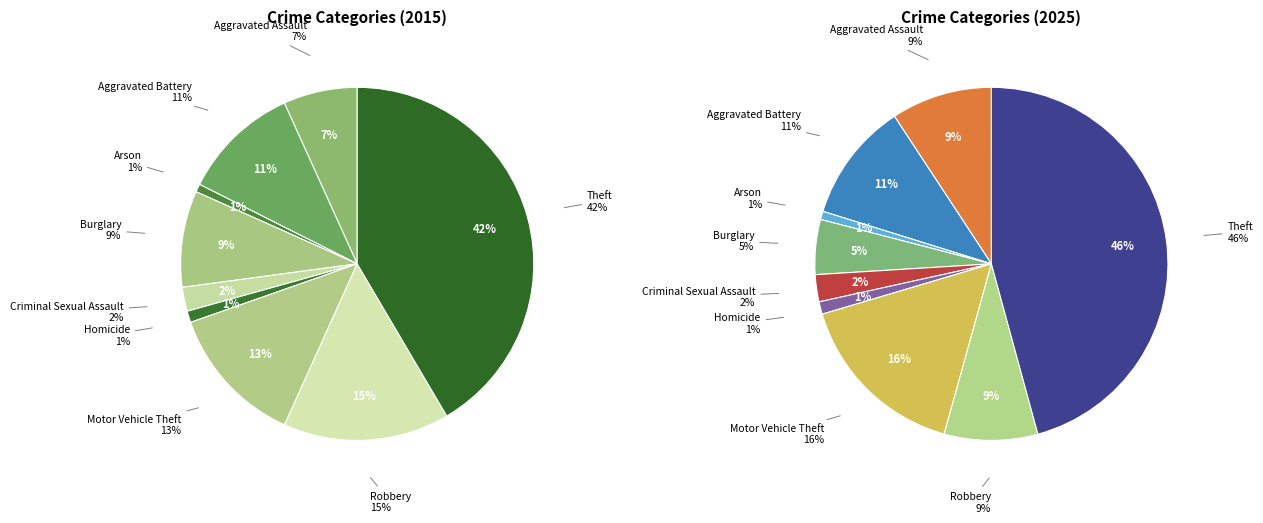

True or false: Homicide accounts for 1% of the total.

True